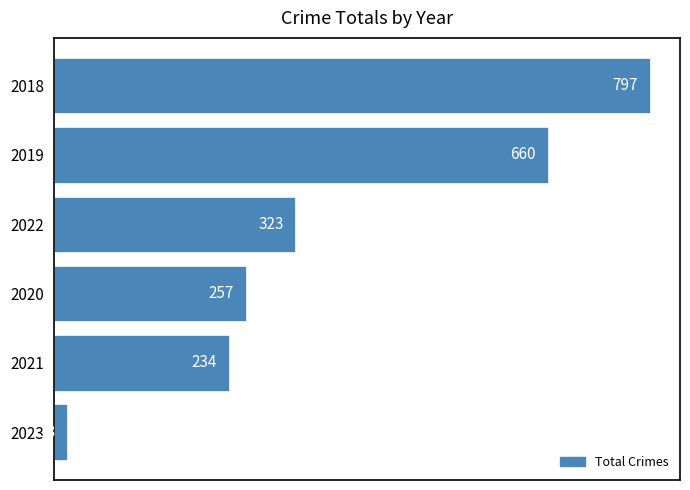

The chart shows a value of 234 at 2021. True or false?

True